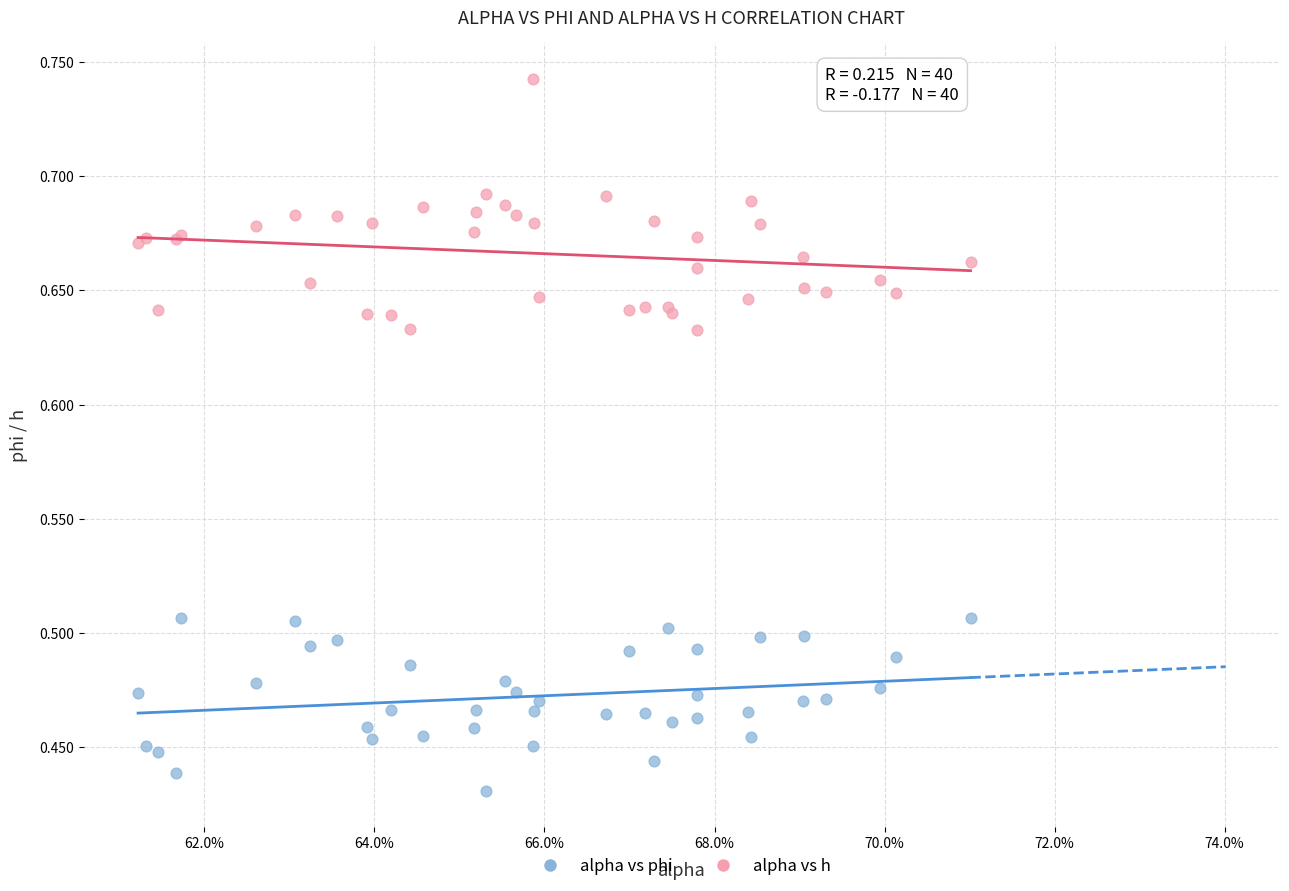

Which series has the widest spread of Y values?

alpha vs h